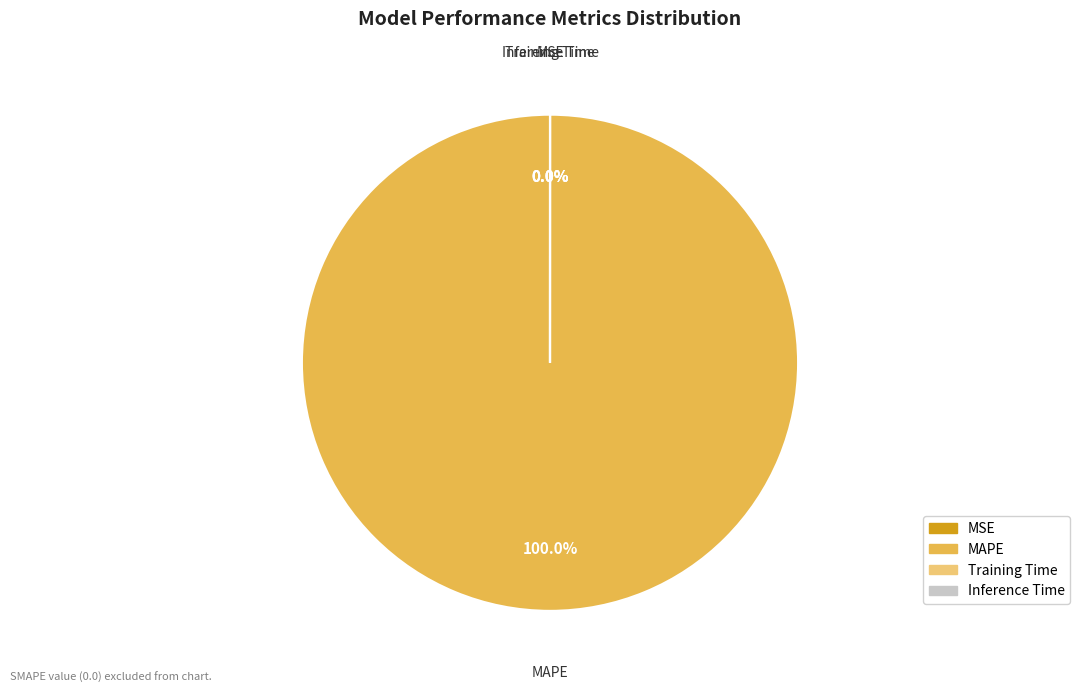

Is Inference Time the majority of the pie?

No